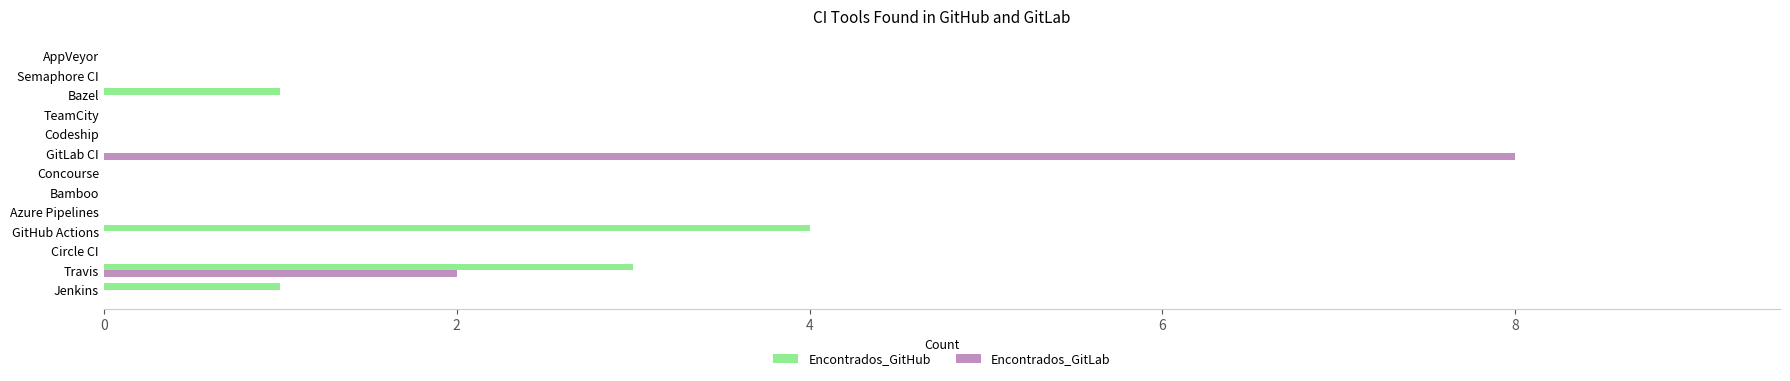

What is the highest value of the Encontrados_GitHub series?

4